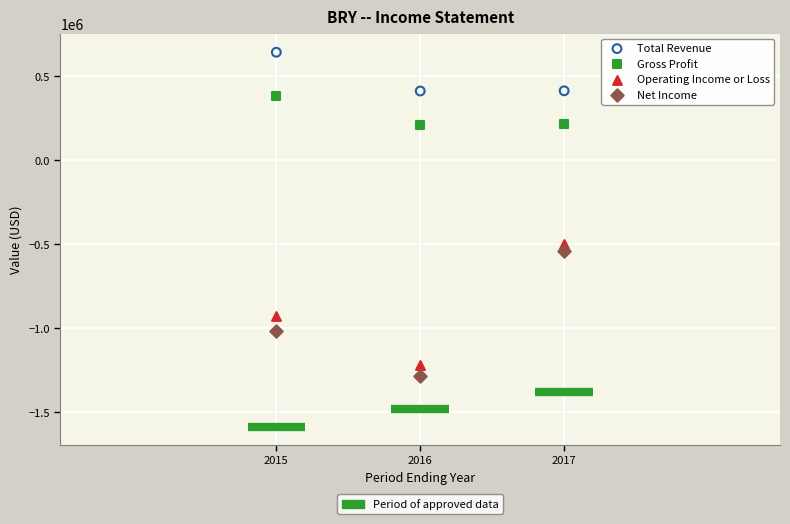

Across all data points, what is the average Y value?

-268167